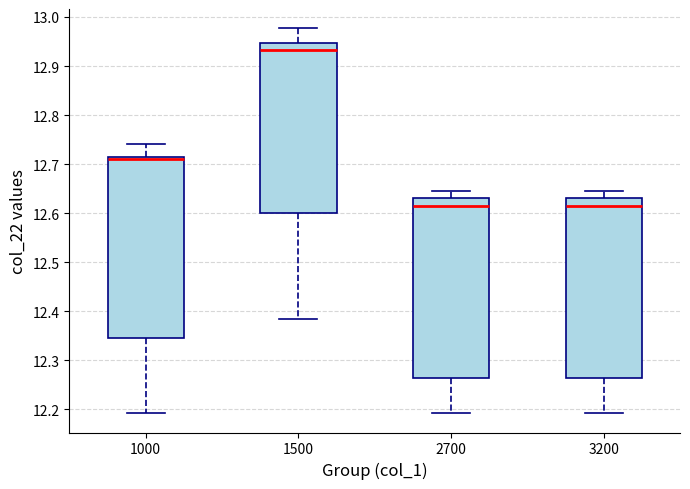

Reading left to right, read every box against the y-axis: the position of its median line, the range the box covers, and the ends of its whiskers. The values are not printed on the chart, so give them approximately, as read against the axis.

1000: median 12.71, box 12.35 to 12.72, whiskers 12.19 to 12.74
1500: median 12.93, box 12.60 to 12.95, whiskers 12.39 to 12.98
2700: median 12.61, box 12.26 to 12.63, whiskers 12.19 to 12.65
3200: median 12.61, box 12.26 to 12.63, whiskers 12.19 to 12.65